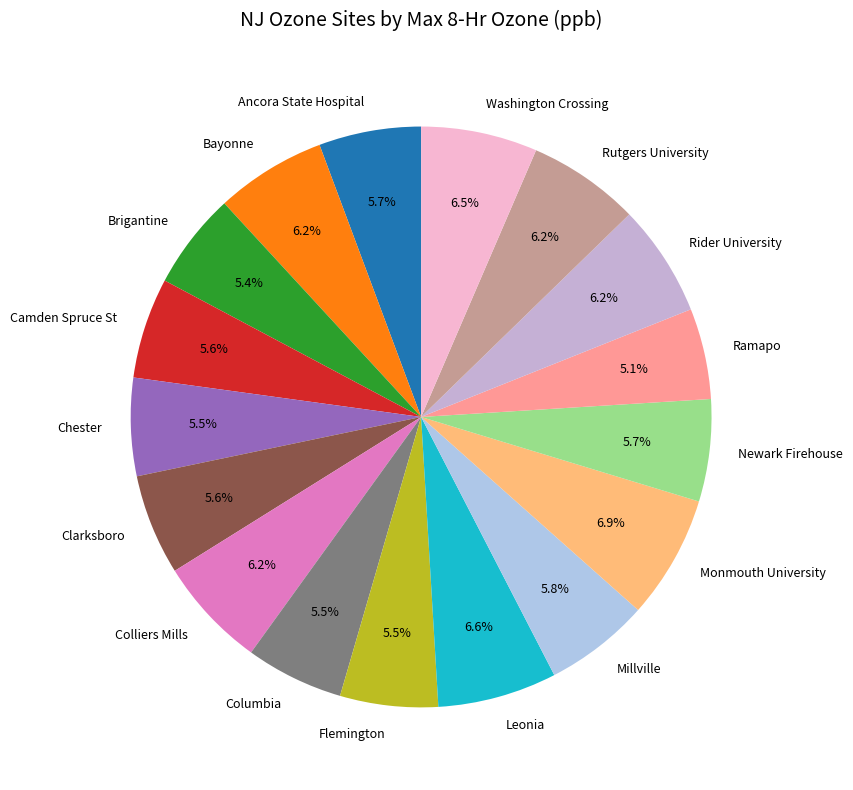

How much of the chart is everything except Bayonne?

93.8%